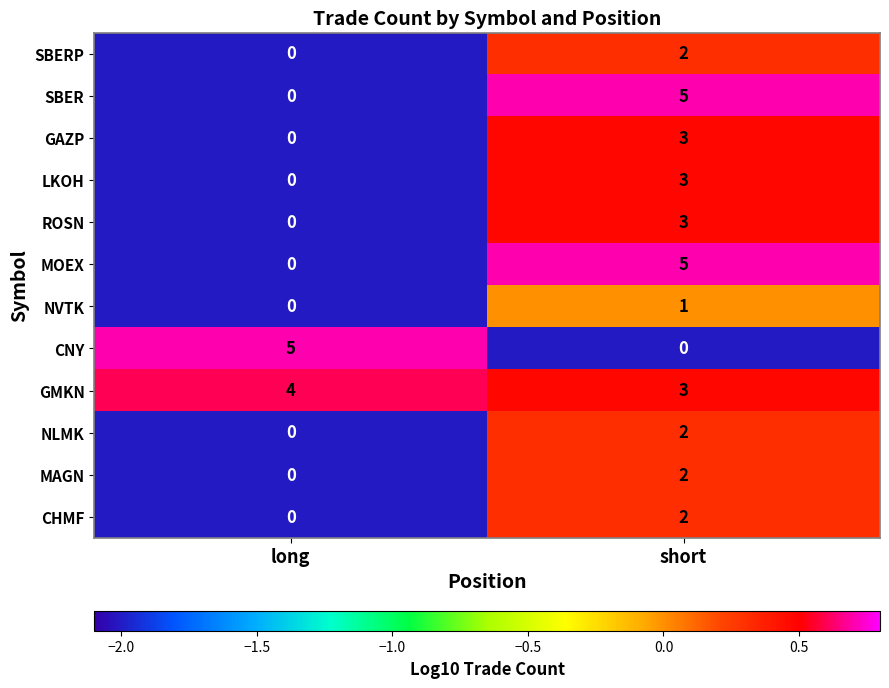

At which label does SBERP reach its minimum?

long